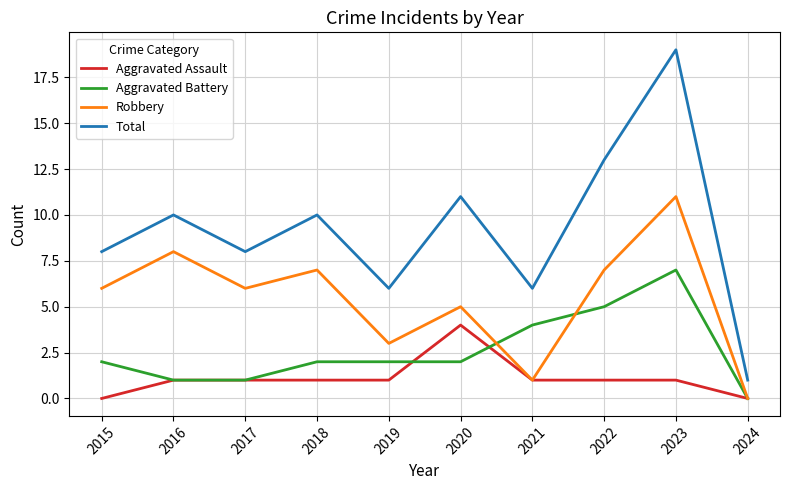

What is the total value across all series at 2022?

26